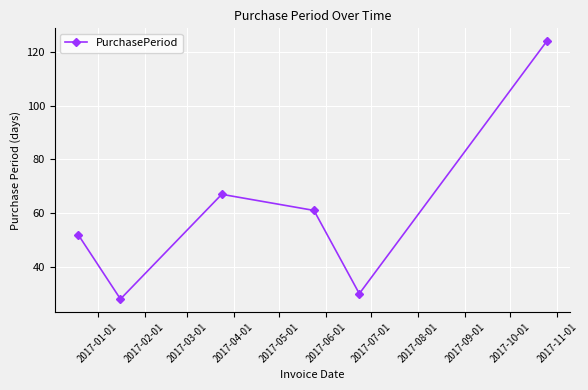

Reading left to right, extract all data points from this chart.

52	28	67	61	30	124